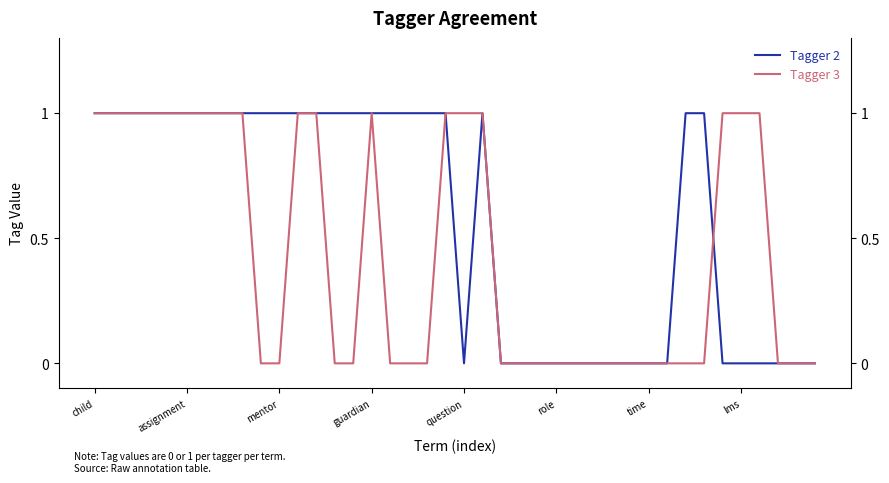

Rank the series by their average value, from lowest to highest.

Tagger 3, Tagger 2